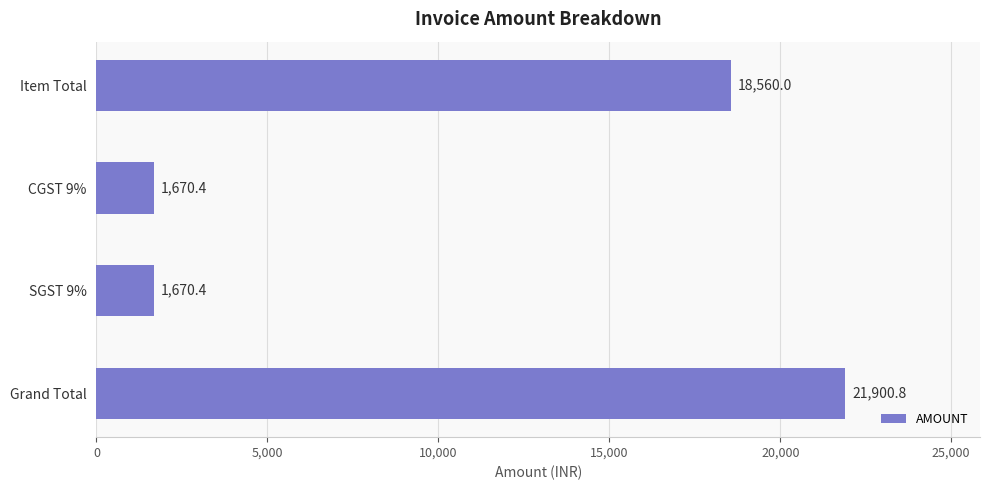

Where is the data nearest to the value 11785?

Item Total